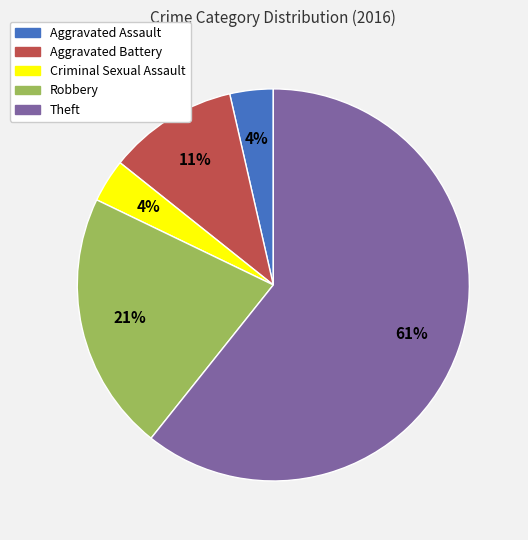

To the nearest percent, what is the difference between the Aggravated Assault and Aggravated Battery slice percentages?

7%